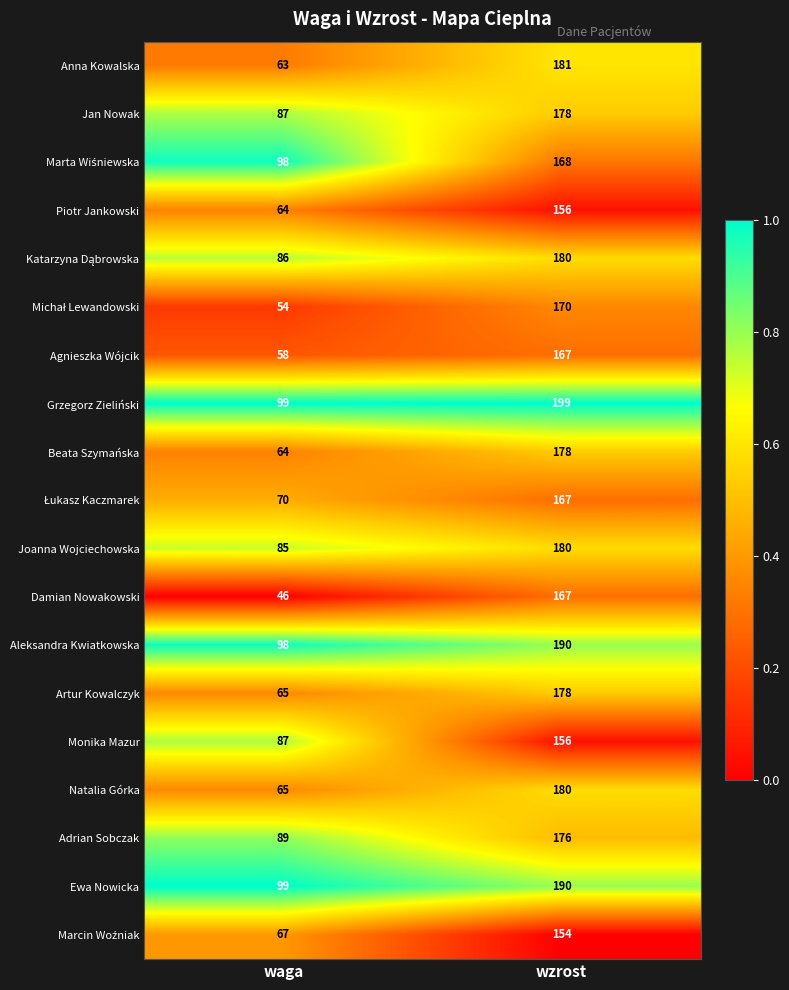

Rank the categories by Damian Nowakowski value from lowest to highest.

waga, wzrost